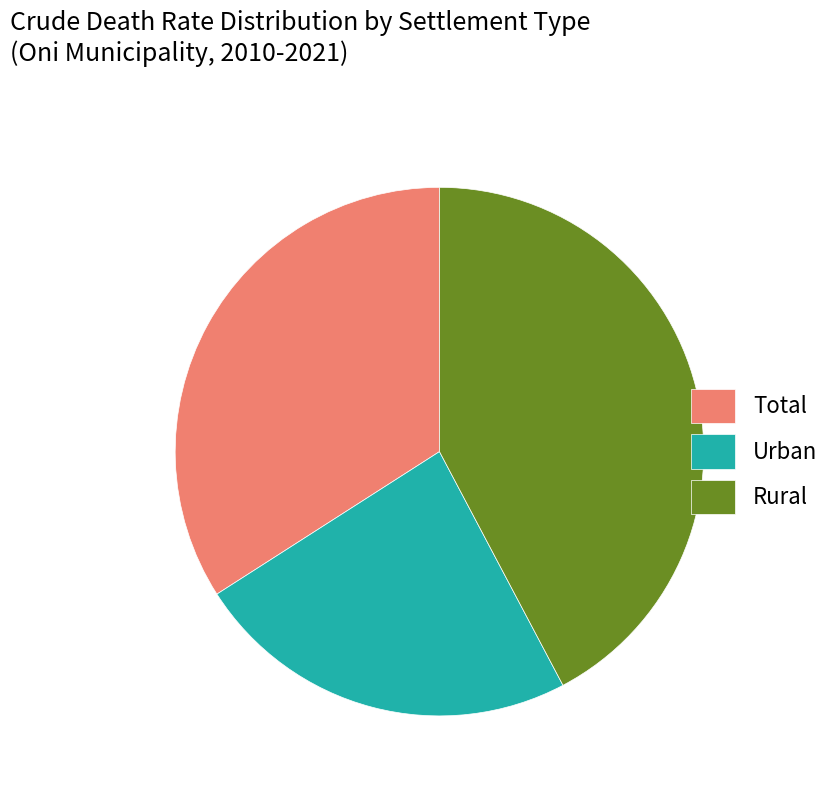

How many slices are in this pie chart?

3